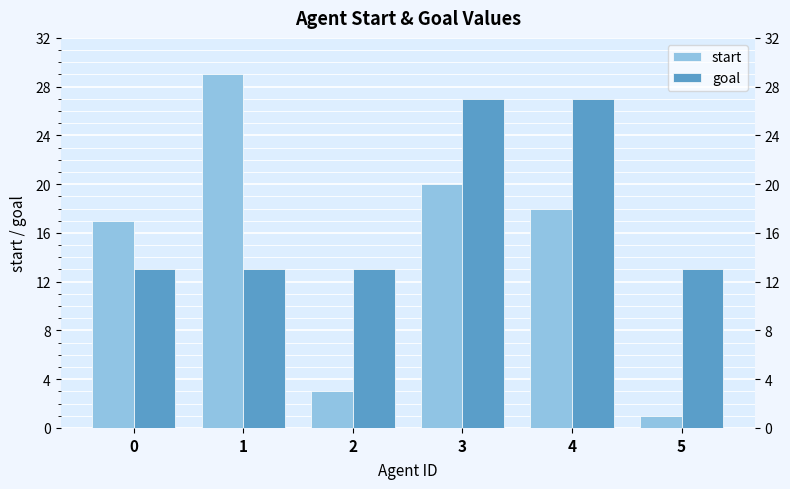

What is the total value across all series at 0?

30